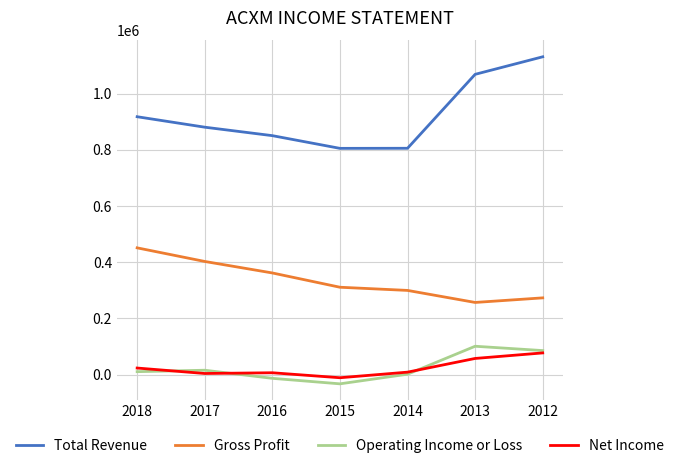

What is the spread (max minus min) of values at 2015?

837600